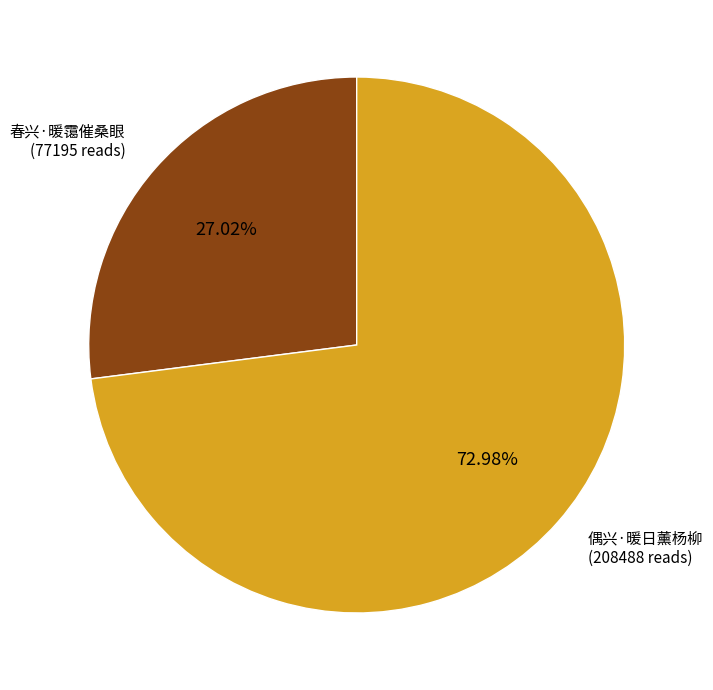

Does any single category account for the majority?

Yes